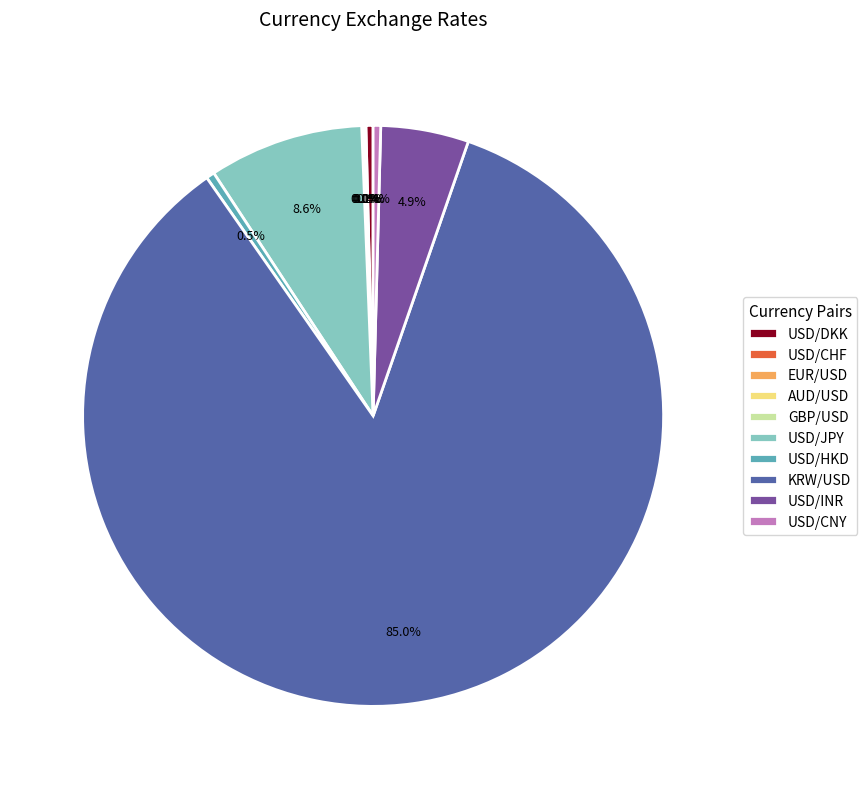

What is the largest slice in the pie chart?

KRW/USD